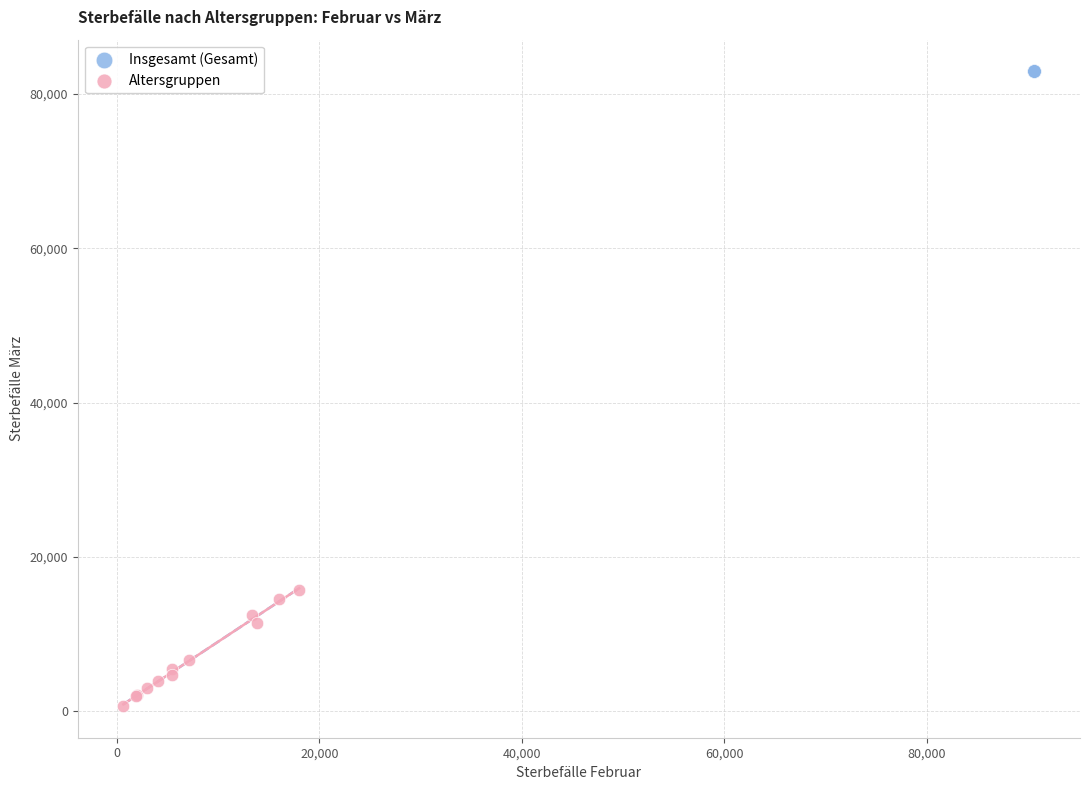

What are all the series names shown in the legend?

Insgesamt (Gesamt), Altersgruppen